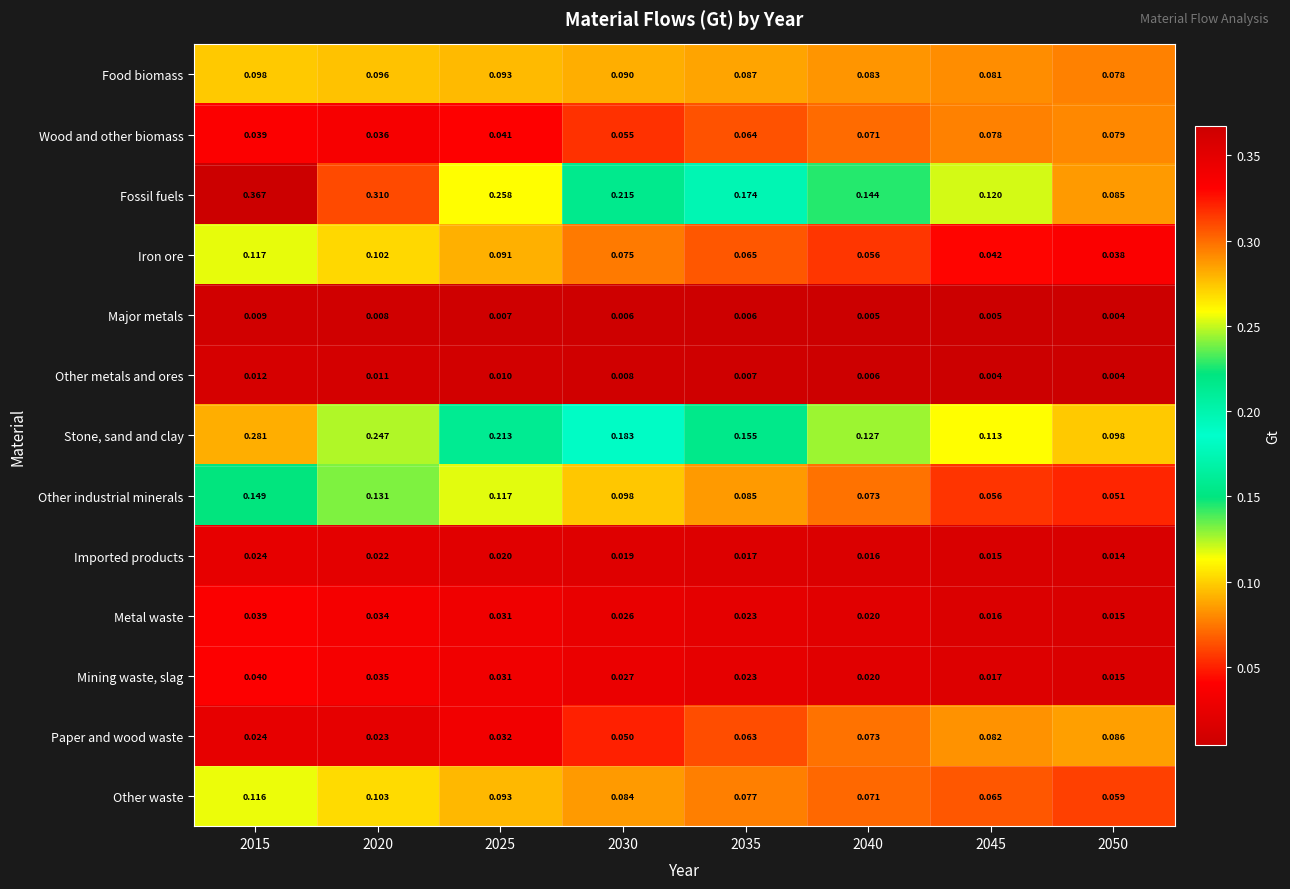

At how many categories does at least one series exceed 0?

8